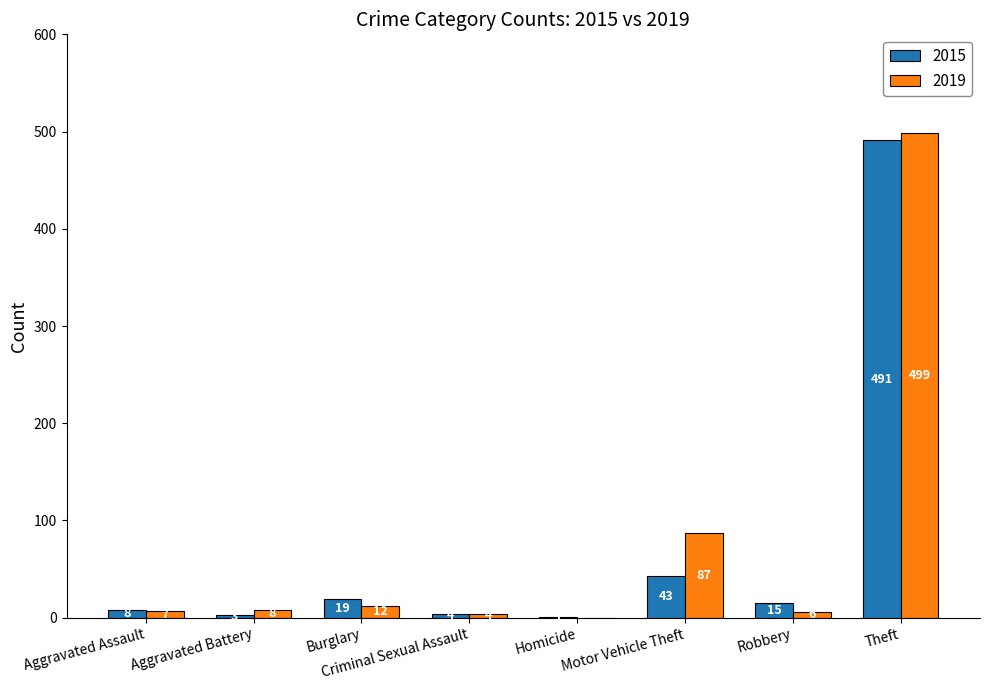

Which series changed the most between Aggravated Assault and Robbery?

2015